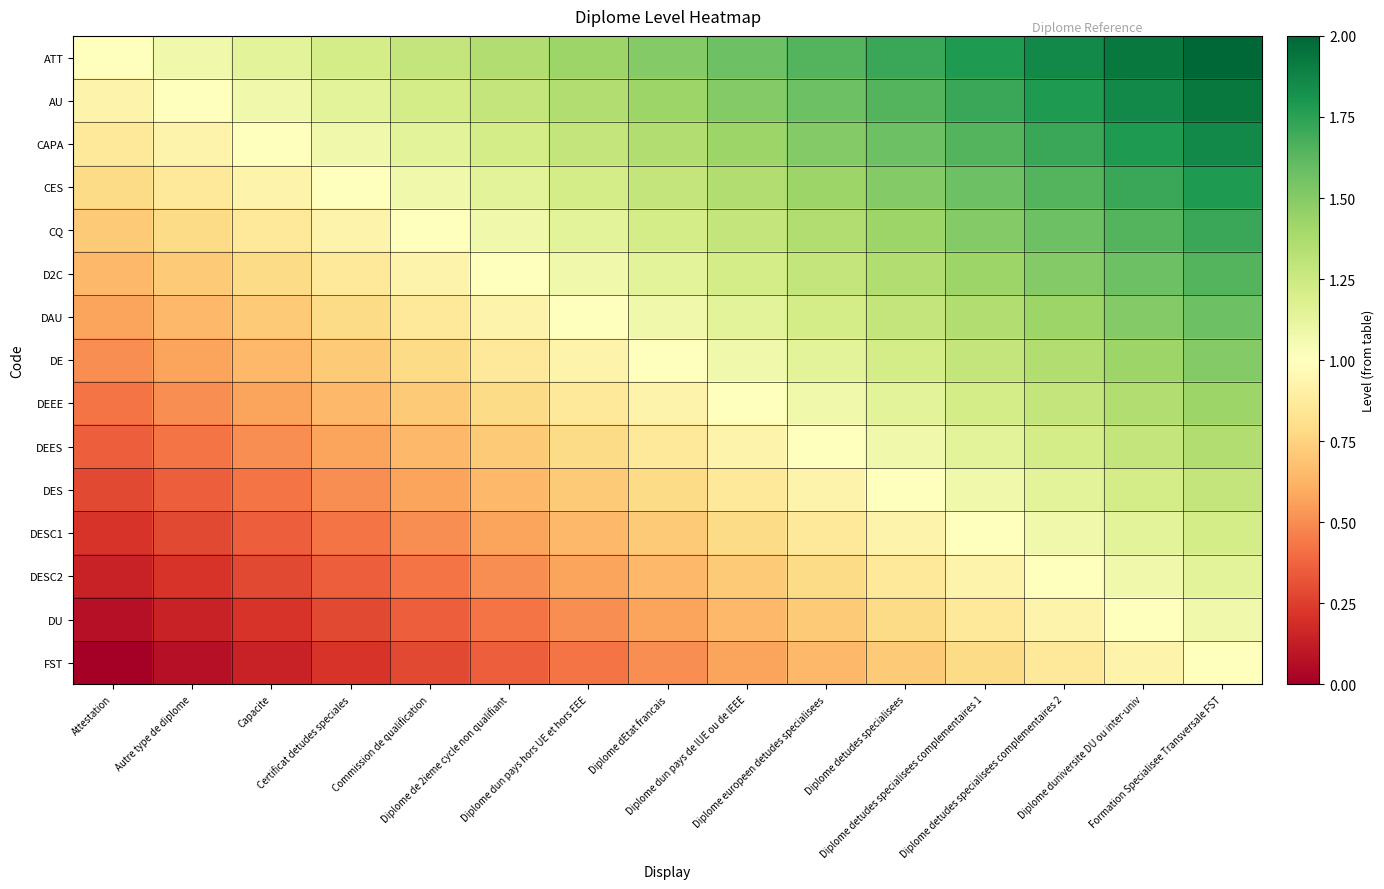

At which category is the sum across all series the highest?

Formation Specialisee Transversale FST